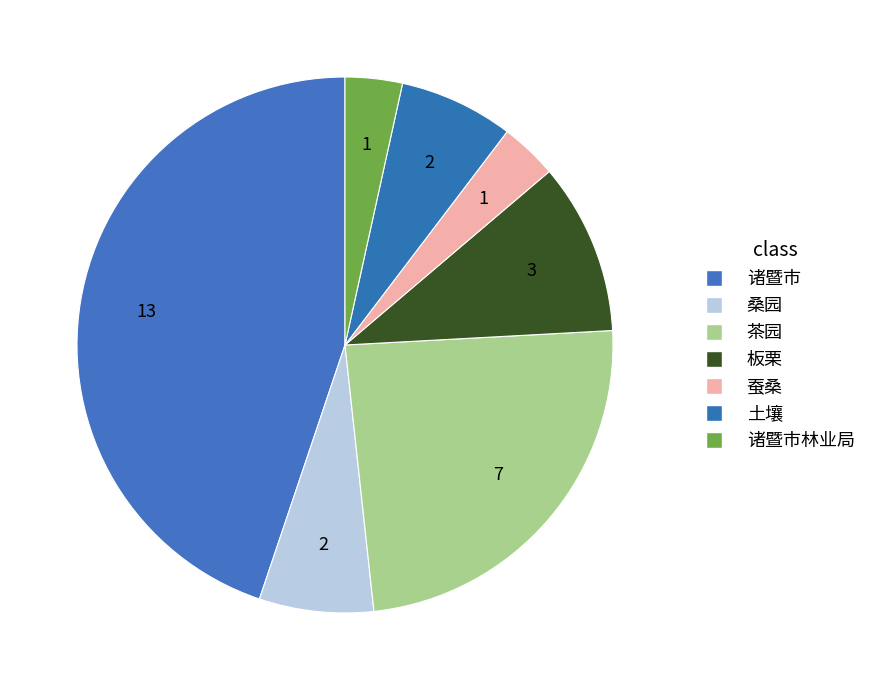

To the nearest percent, what percentage of the pie is 诸暨市?

45%